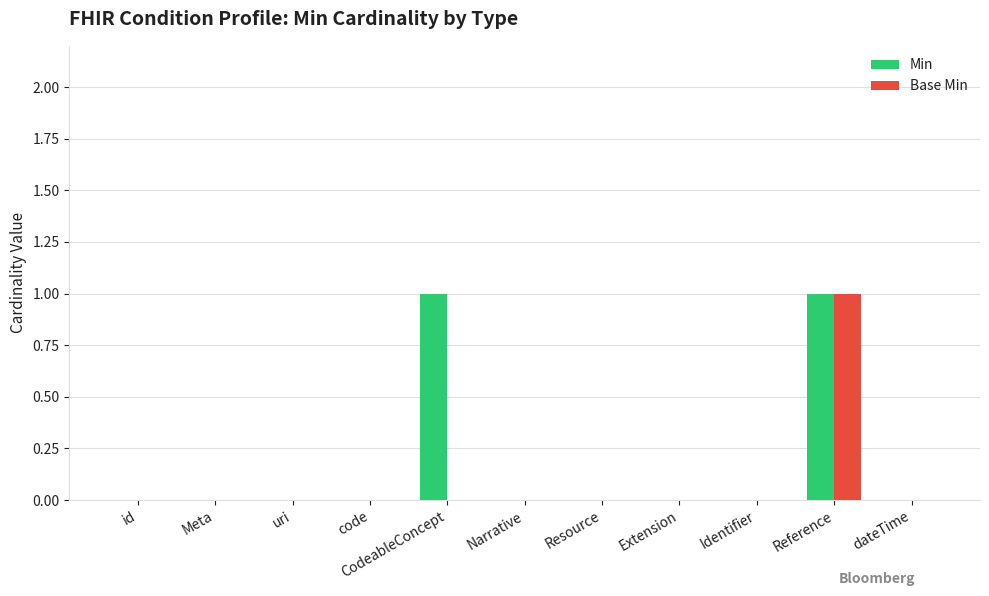

At which category is the sum across all series the highest?

Reference